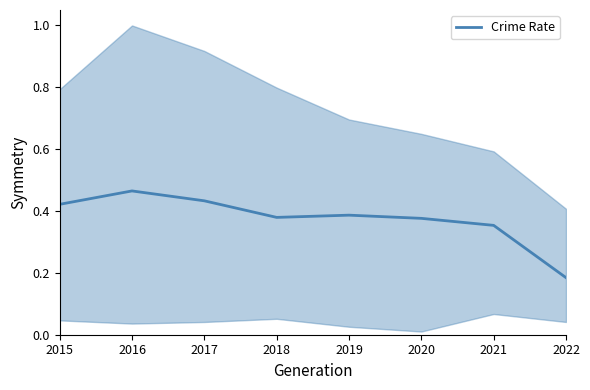

True or false: there are more than 2 points higher than both neighbors.

False